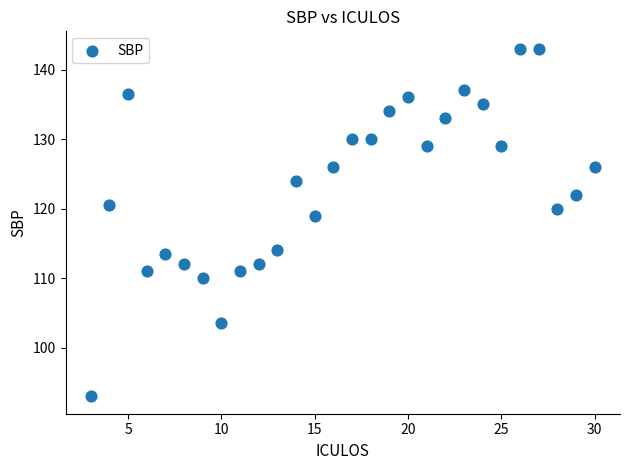

What is the range of X values (max minus min)?

27.0